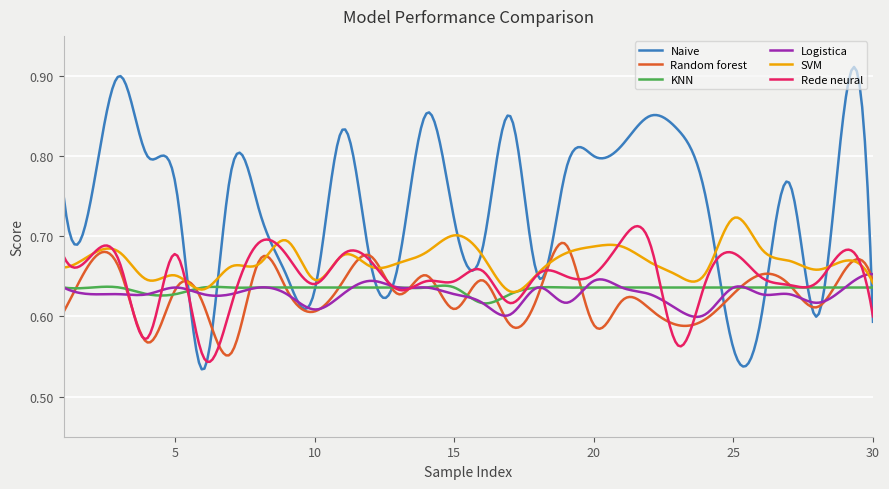

Which series has the largest total across all categories?

Naive